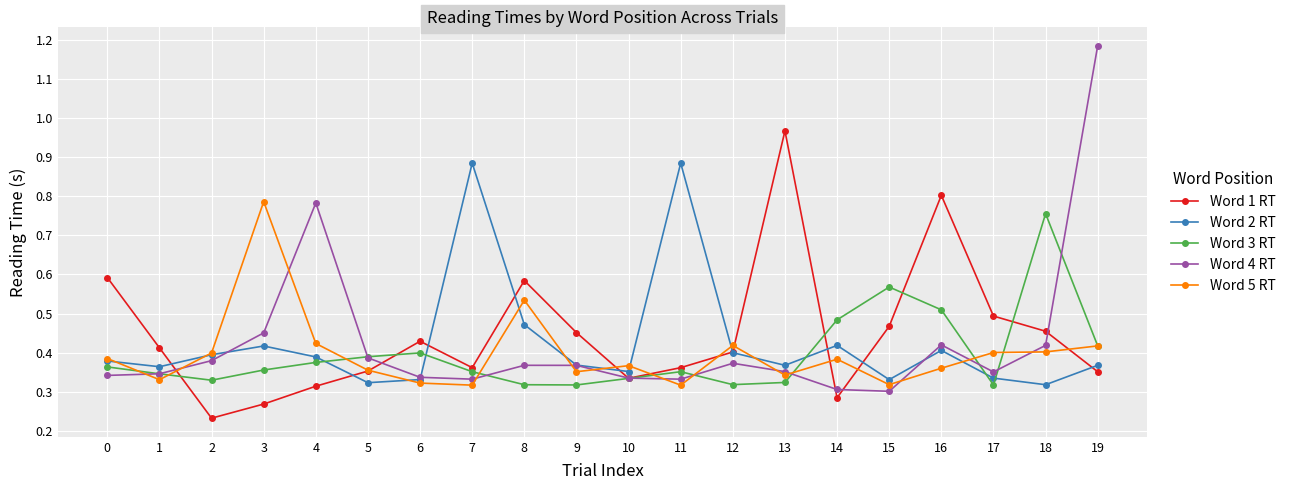

Is it true that Word 1 RT equals 0.5 at 17?

True